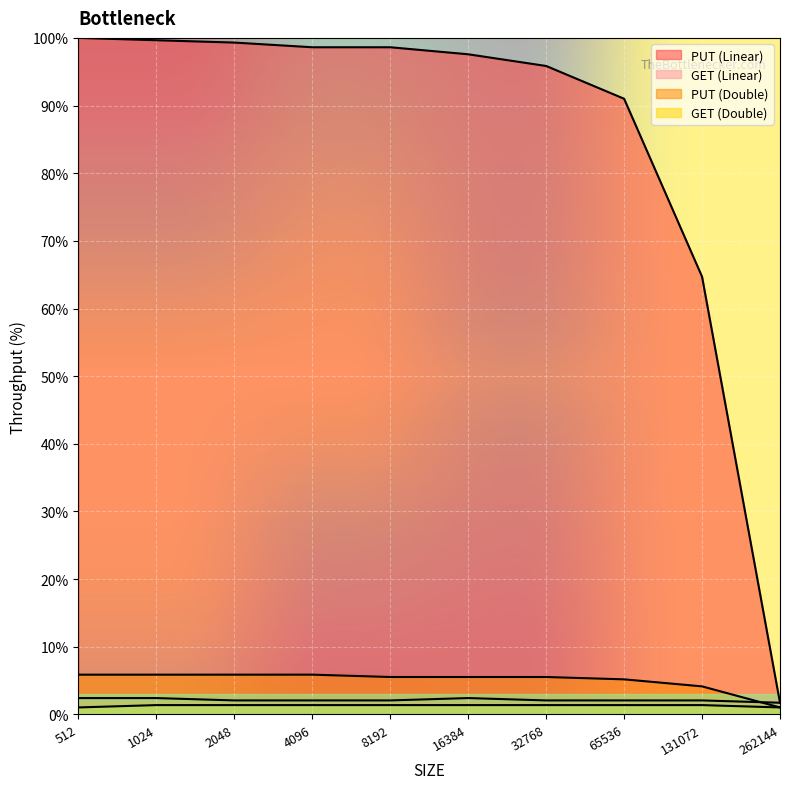

What is the minimum value shown in the chart?

1.0